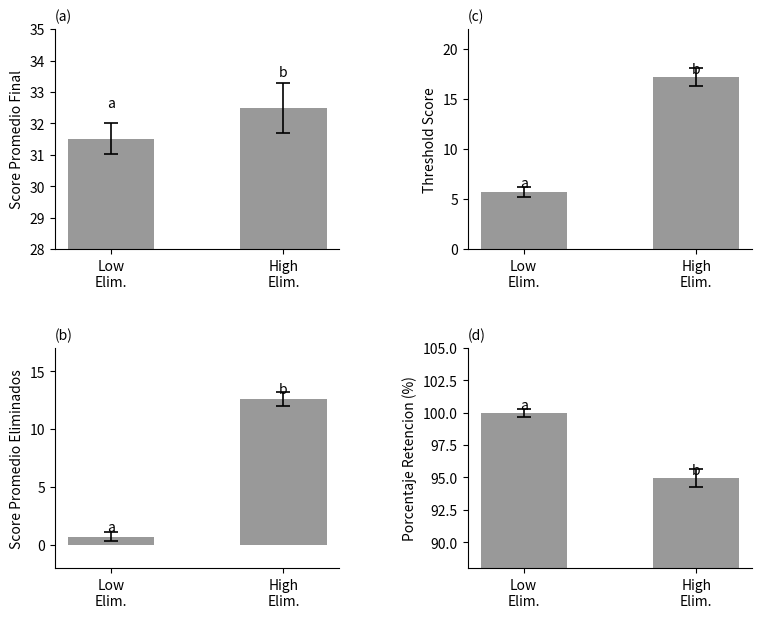

Which series has the largest range (max minus min)?

Score_Promedio_Eliminados